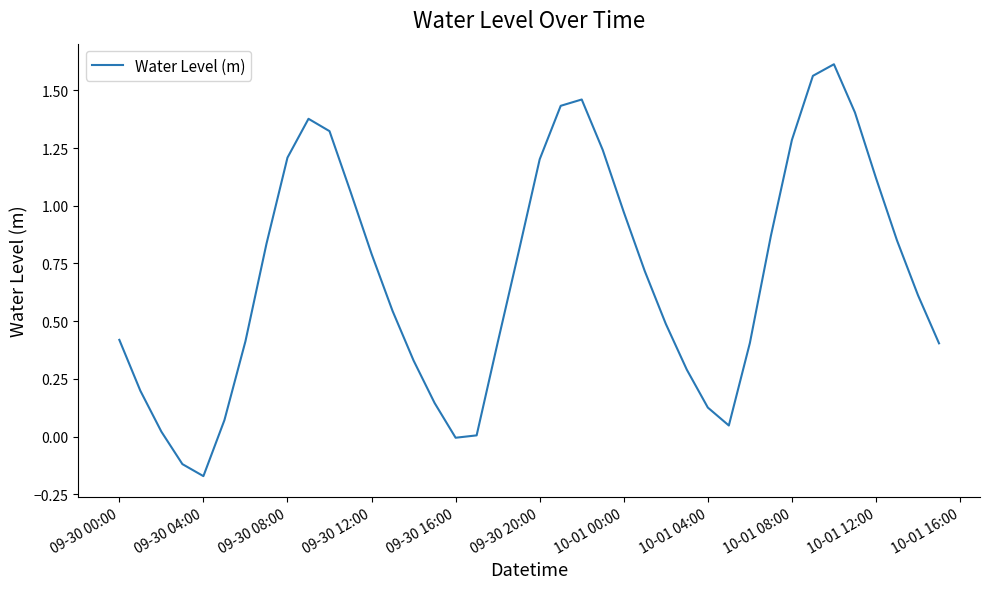

What is the difference between the maximum and minimum values?

1.8